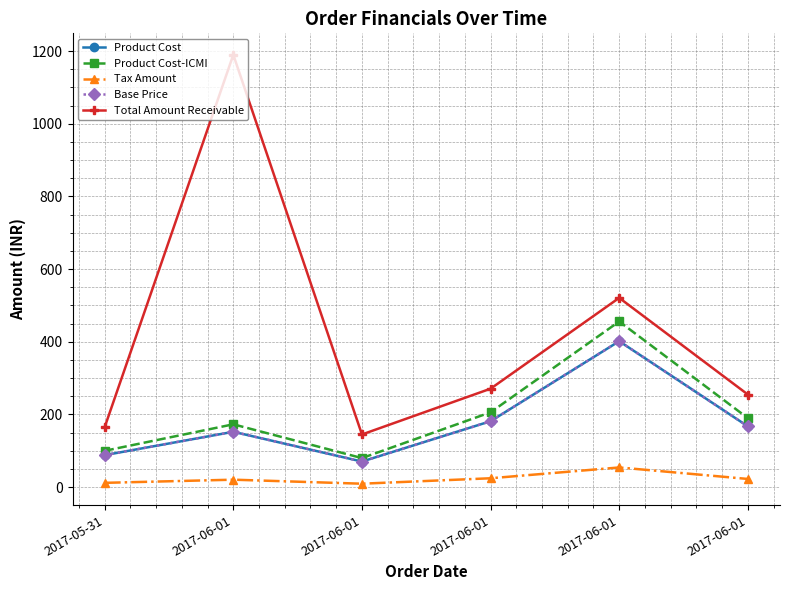

What is the sum of all Tax Amount values?

143.3